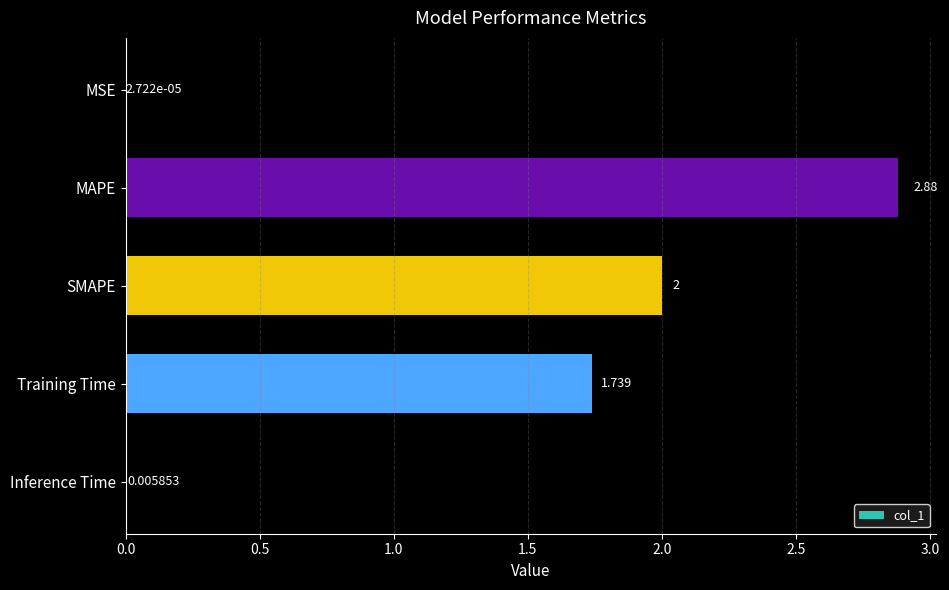

How many series are shown in this chart?

1